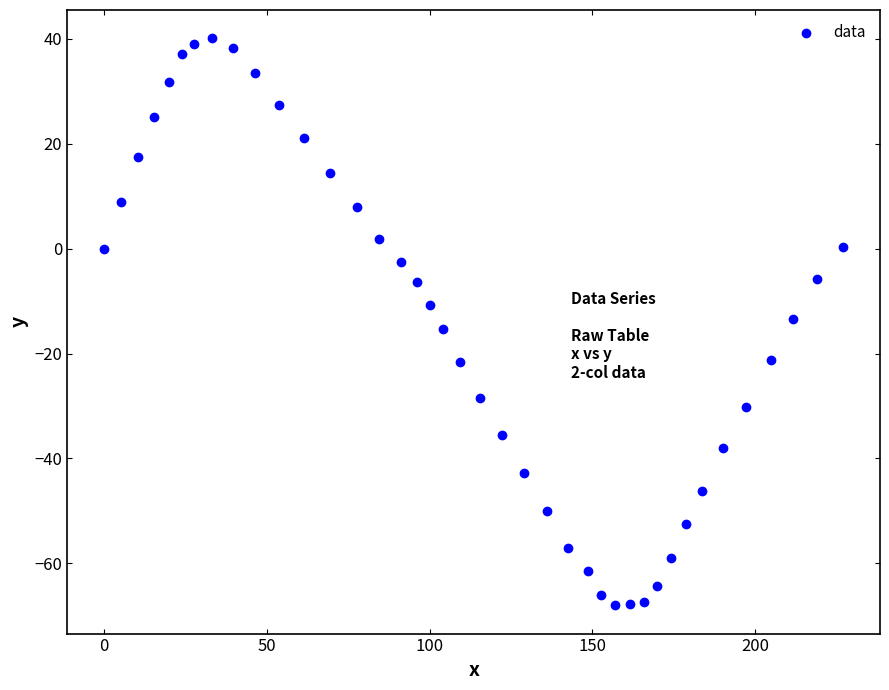

What is the range of Y values (max minus min)?

108.1